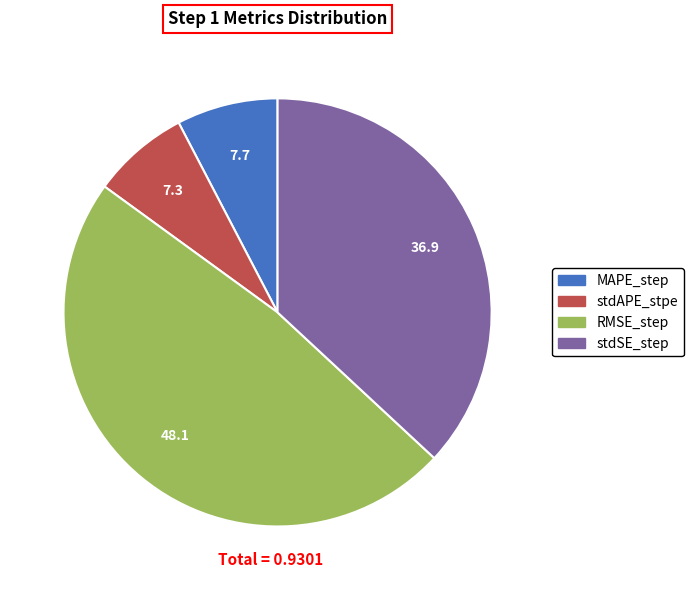

Does stdAPE_stpe account for over 50% of the chart?

No